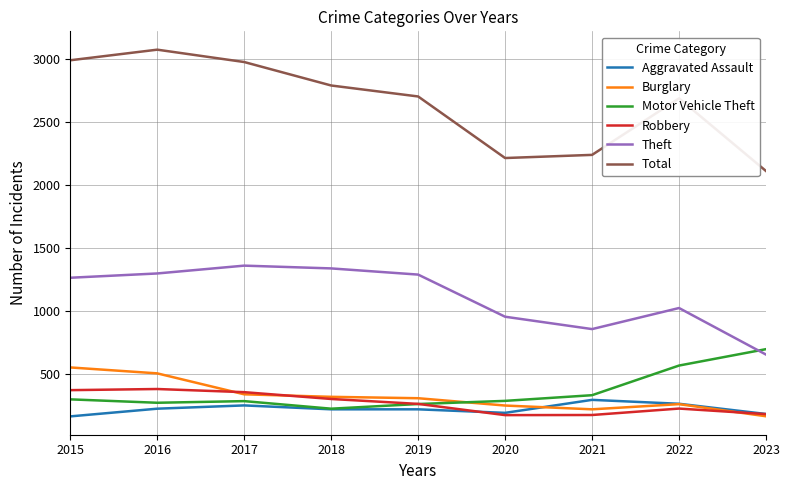

The value of Theft at 2020 is 954. True or false?

True